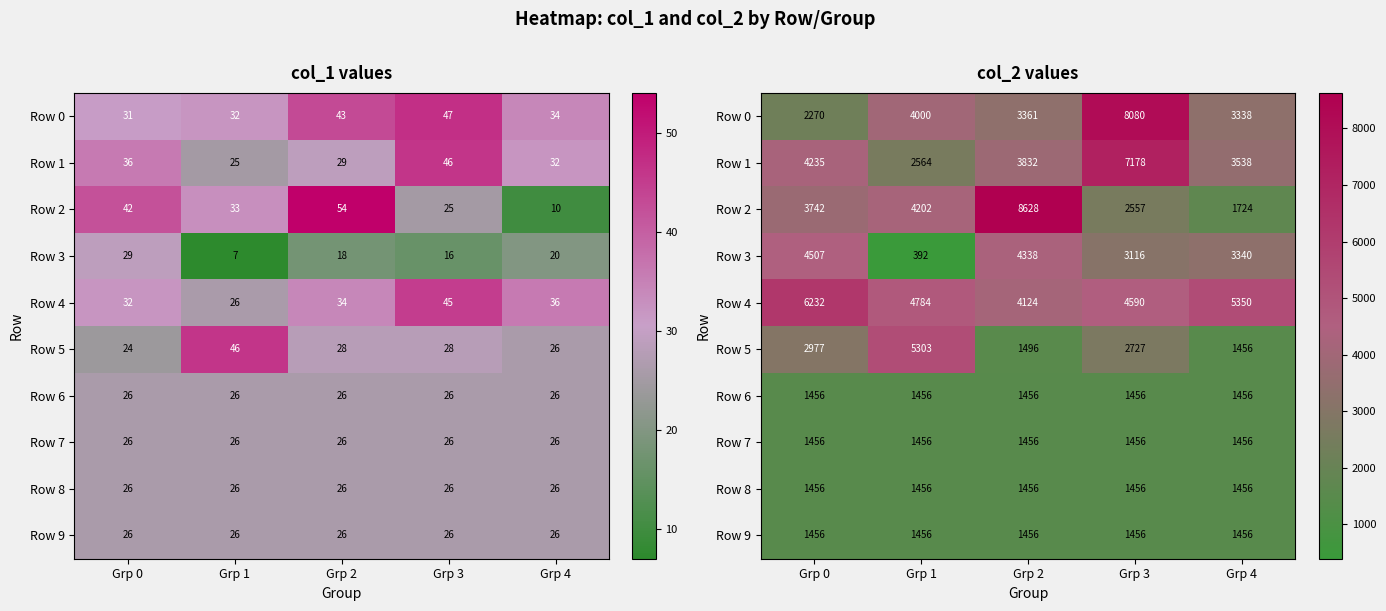

What is the sum of all Row 7 values?

7280